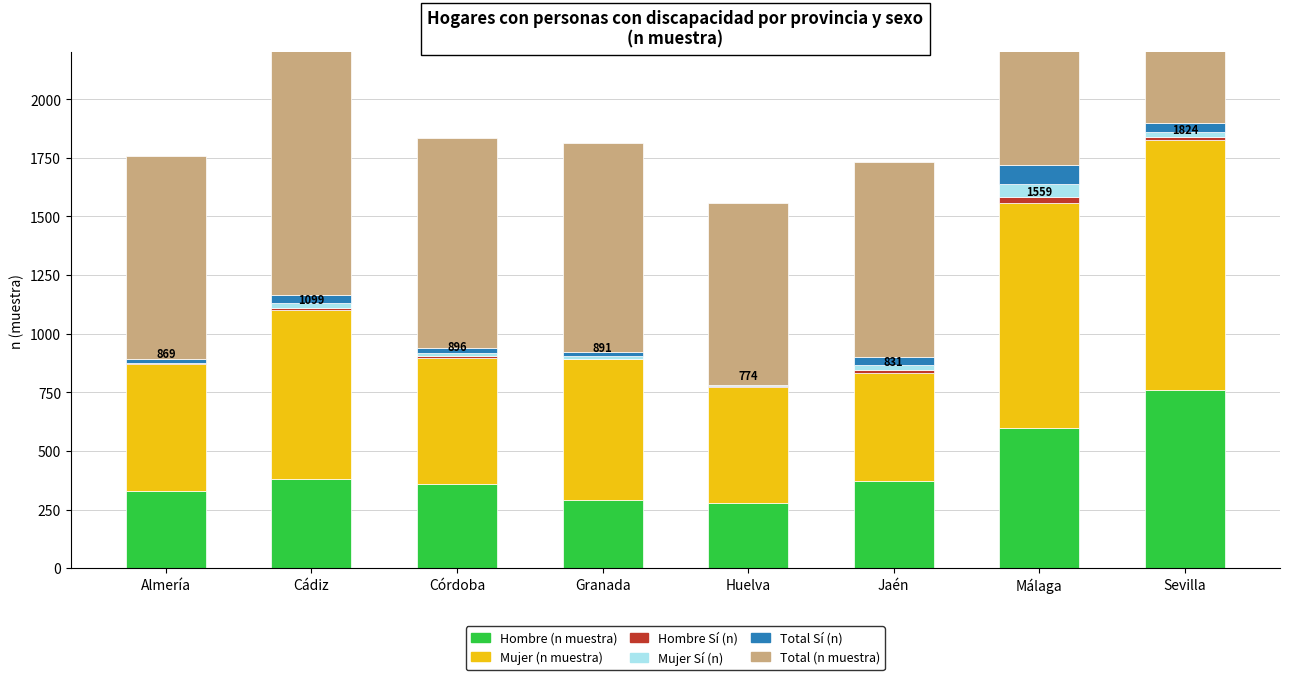

What are all the series names shown in the legend?

Hombre (n muestra), Mujer (n muestra), Hombre Sí (n), Mujer Sí (n), Total Sí (n), Total (n muestra)